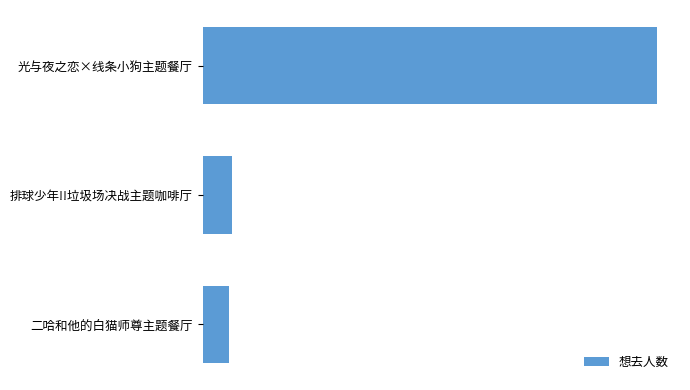

Are the bars horizontal?

Yes